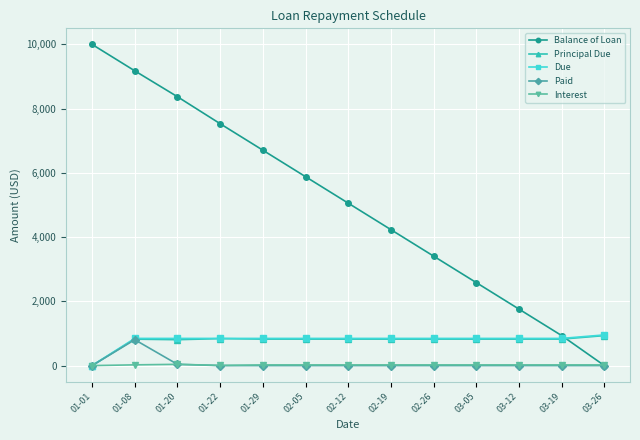

Which category has the lowest value in the Due series?

01-01